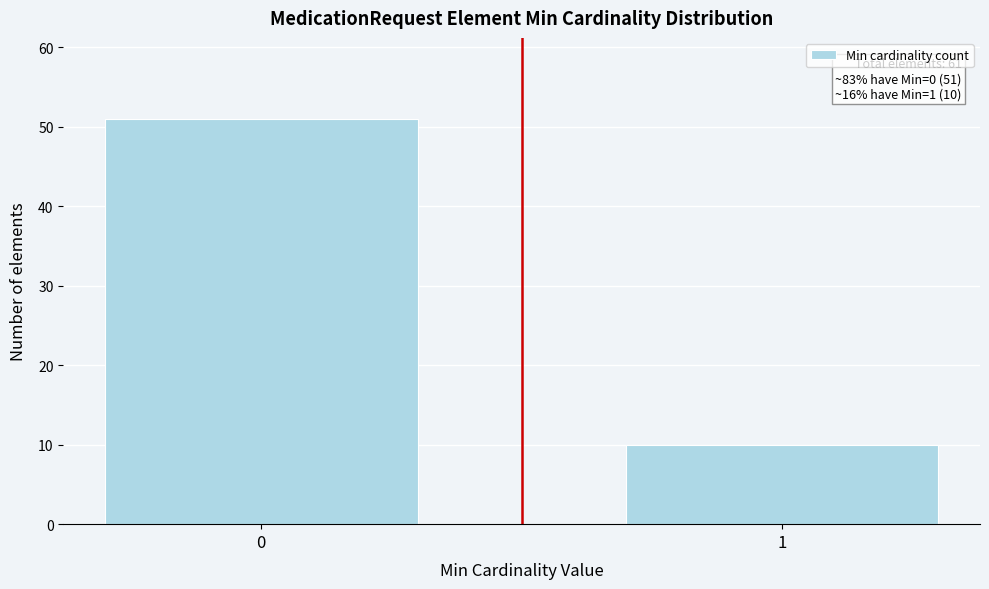

Reading right to left, extract all data points from this chart.

1=10	0=51